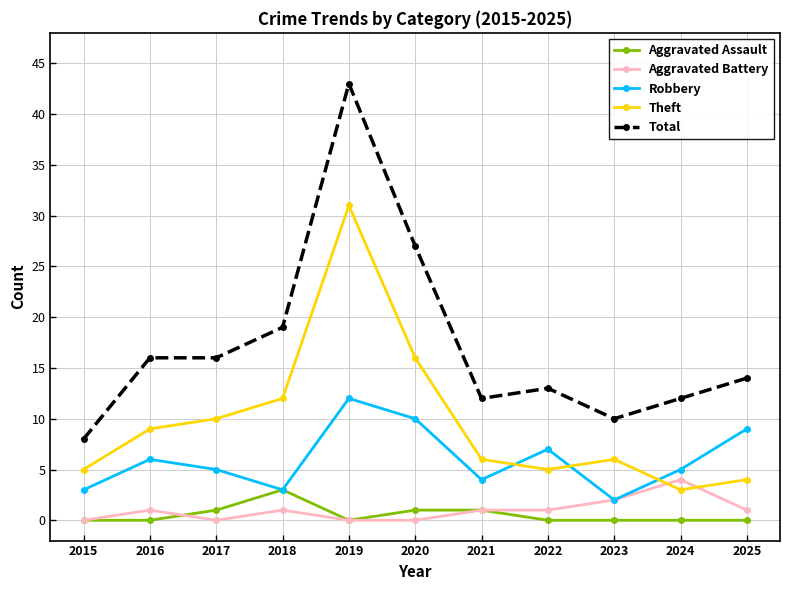

At 2016, list the series in order from smallest to largest.

Aggravated Assault, Aggravated Battery, Robbery, Theft, Total